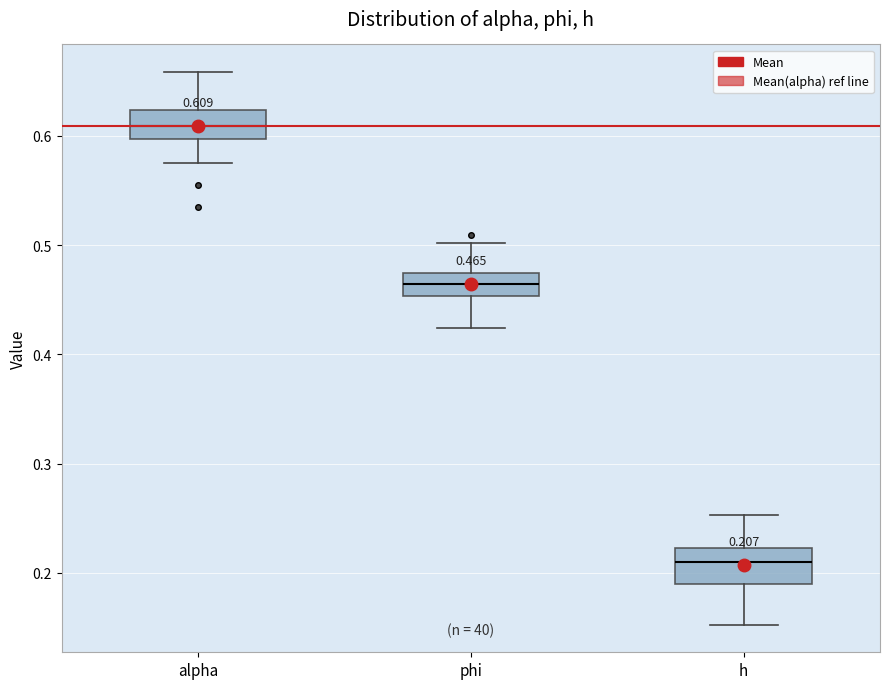

Which box has the lowest median line?

h